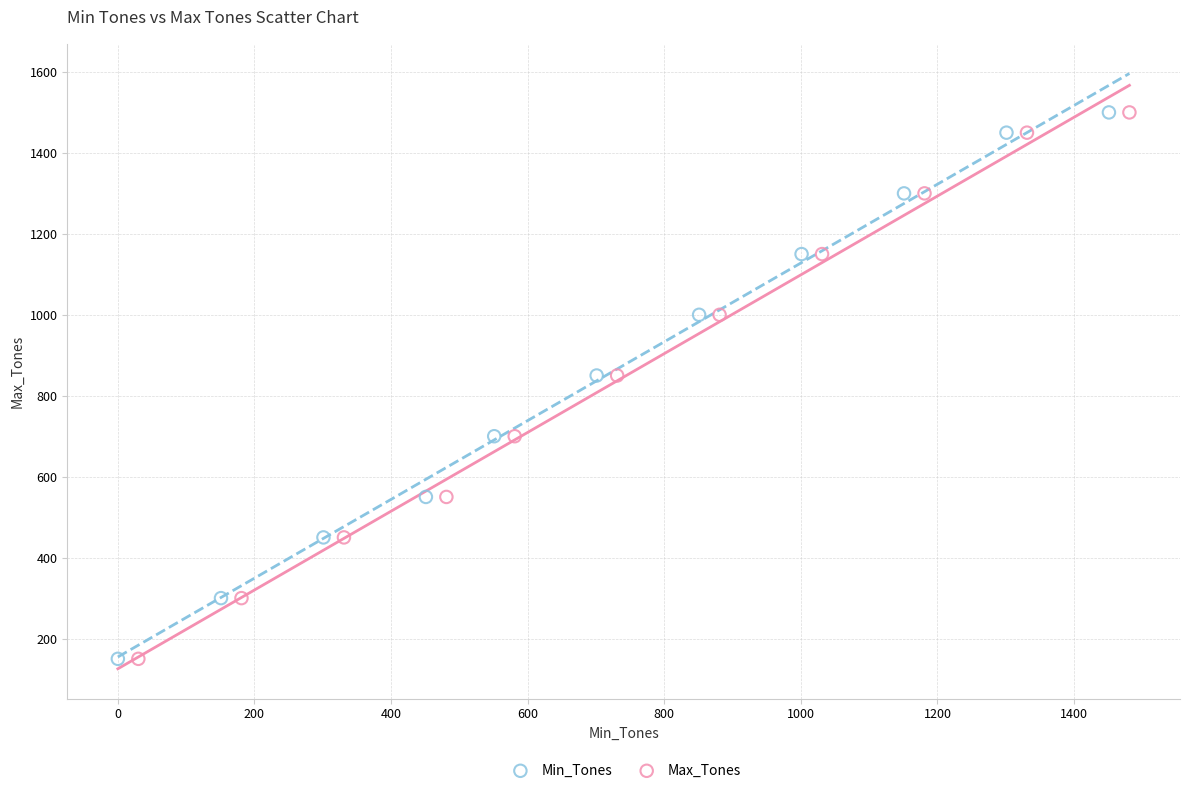

What are all the series names shown in the legend?

Min_Tones, Max_Tones